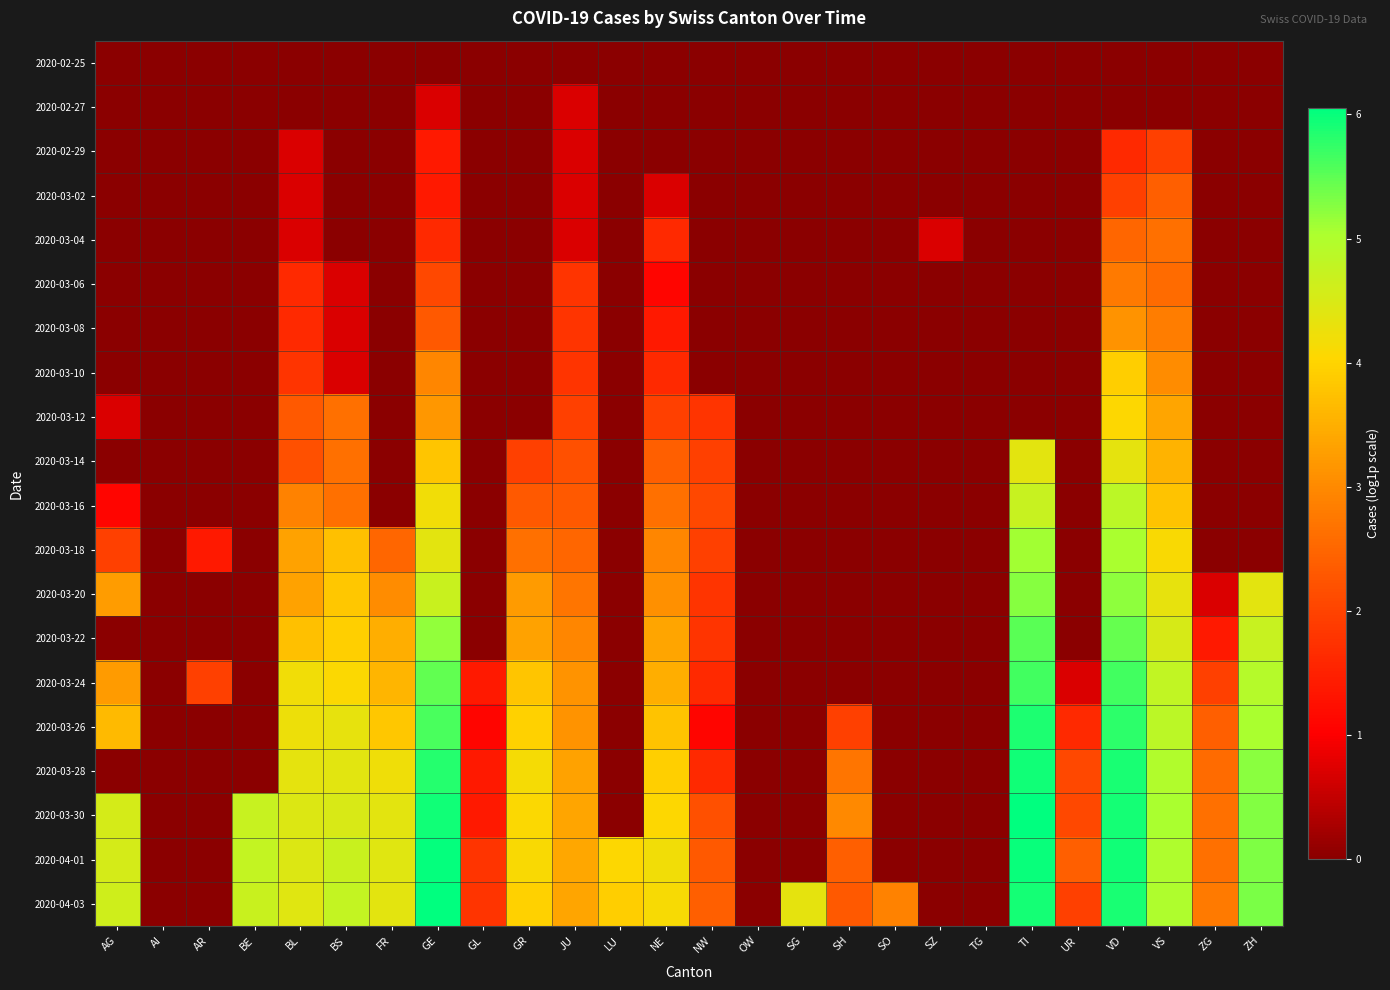

Rank the series by their maximum value, from lowest to highest.

2020-02-25, 2020-02-27, 2020-02-29, 2020-03-02, 2020-03-04, 2020-03-06, 2020-03-08, 2020-03-10, 2020-03-12, 2020-03-14, 2020-03-16, 2020-03-18, 2020-03-20, 2020-03-22, 2020-03-24, 2020-03-26, 2020-03-28, 2020-04-01, 2020-03-30, 2020-04-03